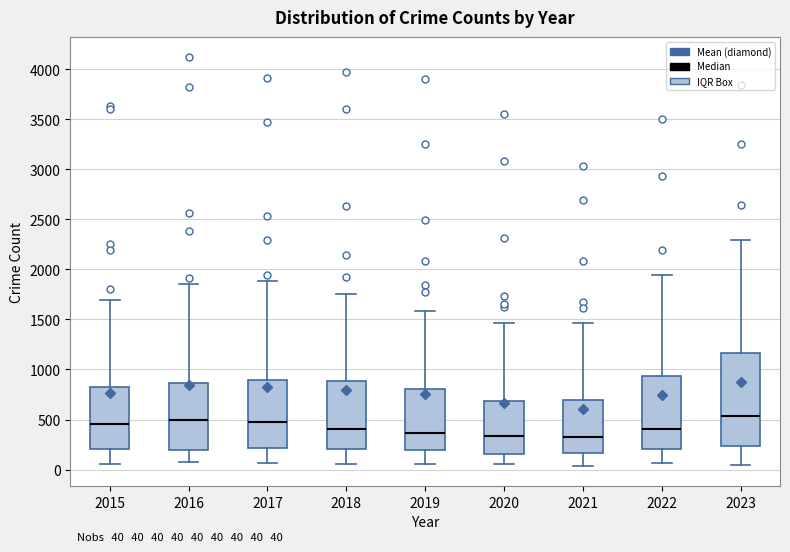

Which box is the tallest, from its lower edge to its upper edge?

2023